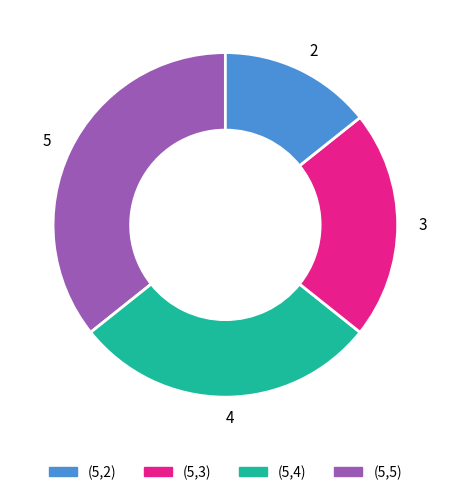

Between 5 and 4, which is larger?

5